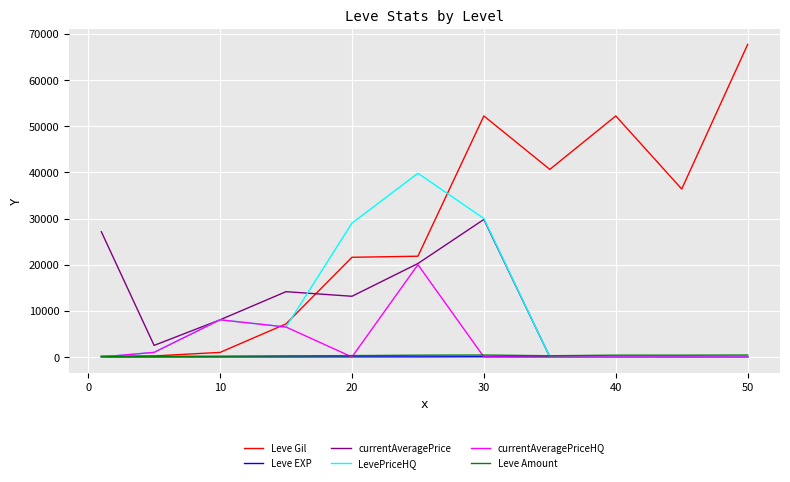

Which series has the largest total across all categories?

Leve Gil